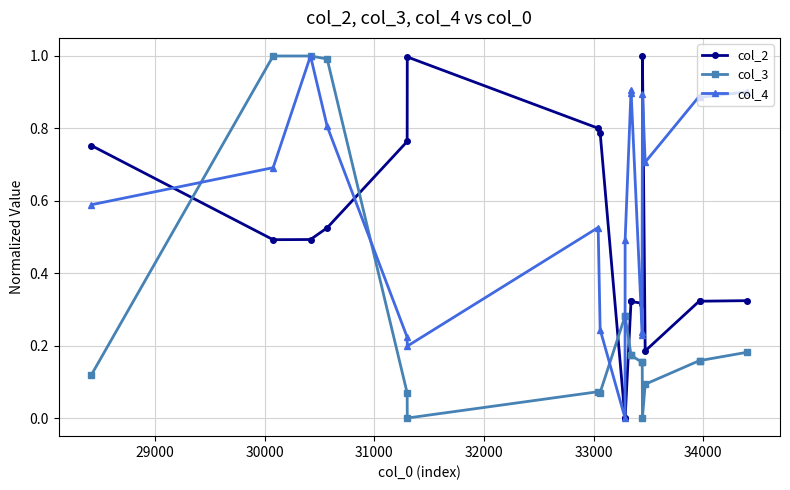

What is the sum of all col_4 values?

11.3